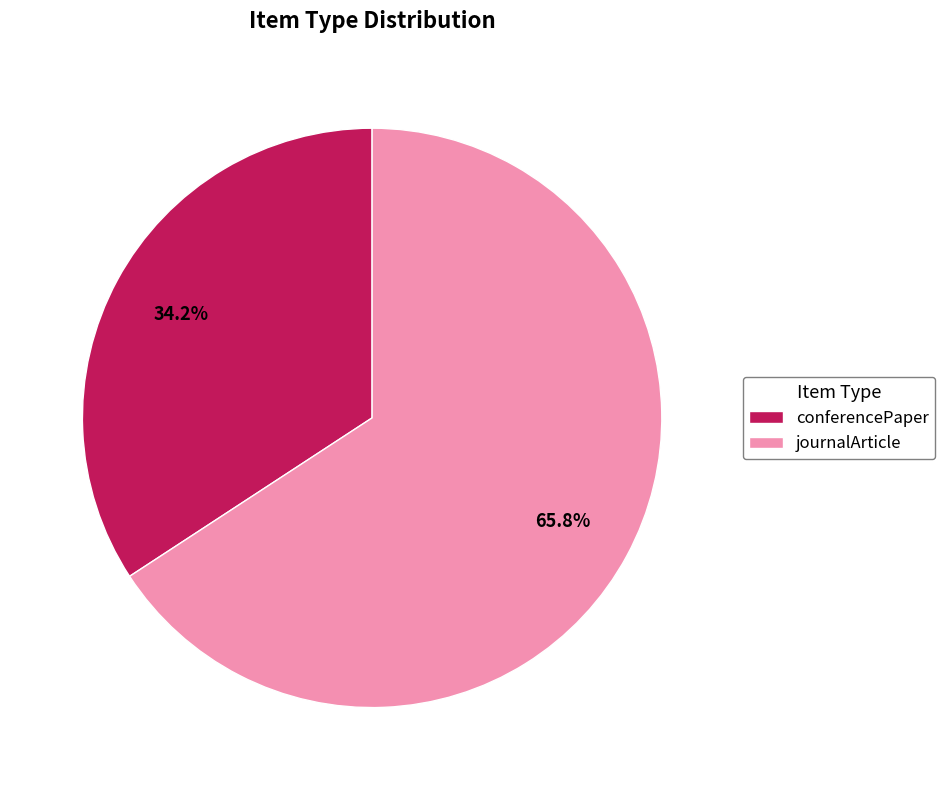

Which has a higher value, conferencePaper or journalArticle?

journalArticle